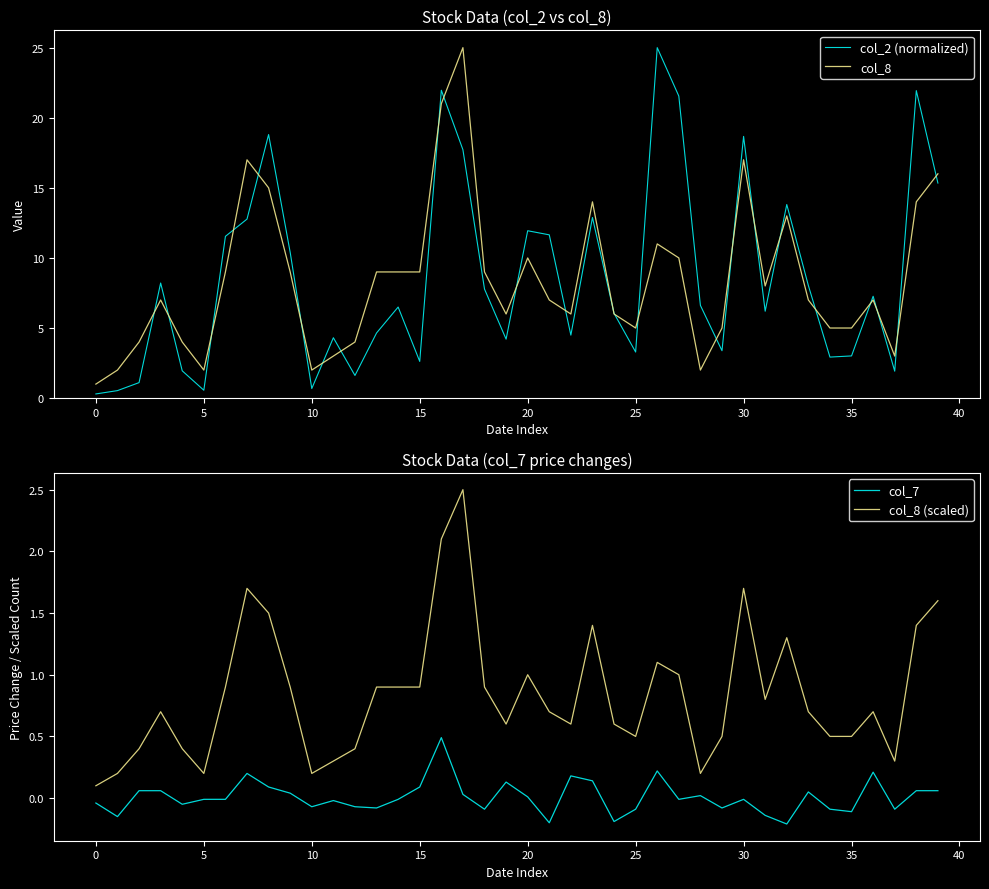

Which series has the largest total across all categories?

col_2 (normalized)